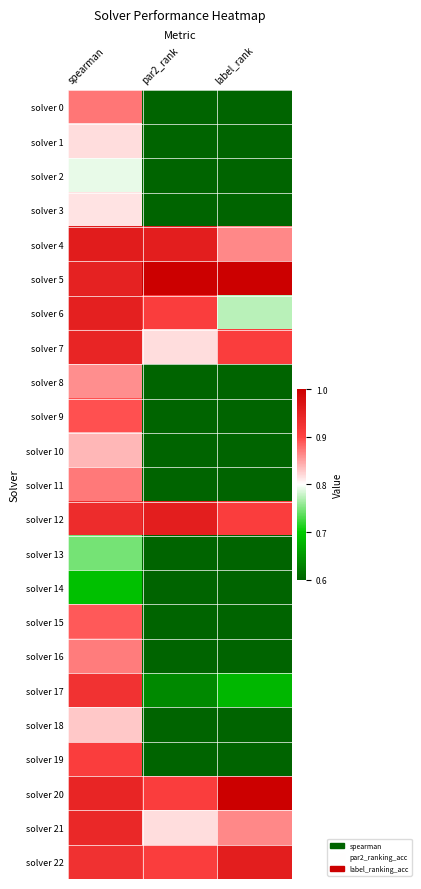

Reading left to right, what are all the values shown in this chart?

solver 0: spearman=0.9	par2_rank=0.5	label_rank=0.5
solver 1: spearman=0.8	par2_rank=0.2	label_rank=0.3
solver 2: spearman=0.8	par2_rank=0.2	label_rank=0.3
solver 3: spearman=0.8	par2_rank=0.3	label_rank=0.3
solver 4: spearman=1.0	par2_rank=1.0	label_rank=0.9
solver 5: spearman=0.9	par2_rank=1.0	label_rank=1.0
solver 6: spearman=1.0	par2_rank=0.9	label_rank=0.8
solver 7: spearman=0.9	par2_rank=0.8	label_rank=0.9
solver 8: spearman=0.9	par2_rank=0.4	label_rank=0.4
solver 9: spearman=0.9	par2_rank=0.5	label_rank=0.5
solver 10: spearman=0.8	par2_rank=0.4	label_rank=0.1
solver 11: spearman=0.9	par2_rank=0.4	label_rank=0.4
solver 12: spearman=0.9	par2_rank=1.0	label_rank=0.9
solver 13: spearman=0.7	par2_rank=0.1	label_rank=0.0
solver 14: spearman=0.7	par2_rank=0.0	label_rank=0.0
solver 15: spearman=0.9	par2_rank=0.5	label_rank=0.5
solver 16: spearman=0.9	par2_rank=0.5	label_rank=0.5
solver 17: spearman=0.9	par2_rank=0.6	label_rank=0.7
solver 18: spearman=0.8	par2_rank=0.3	label_rank=0.5
solver 19: spearman=0.9	par2_rank=0.6	label_rank=0.5
solver 20: spearman=0.9	par2_rank=0.9	label_rank=1.0
solver 21: spearman=0.9	par2_rank=0.8	label_rank=0.9
solver 22: spearman=0.9	par2_rank=0.9	label_rank=1.0